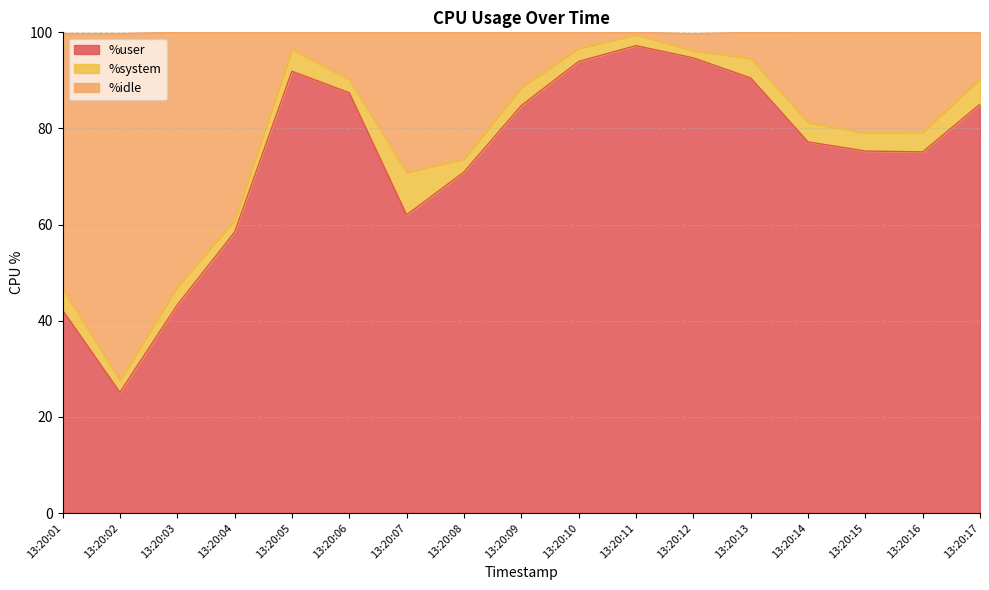

What is the total value across all series at 13:20:06?

100.0